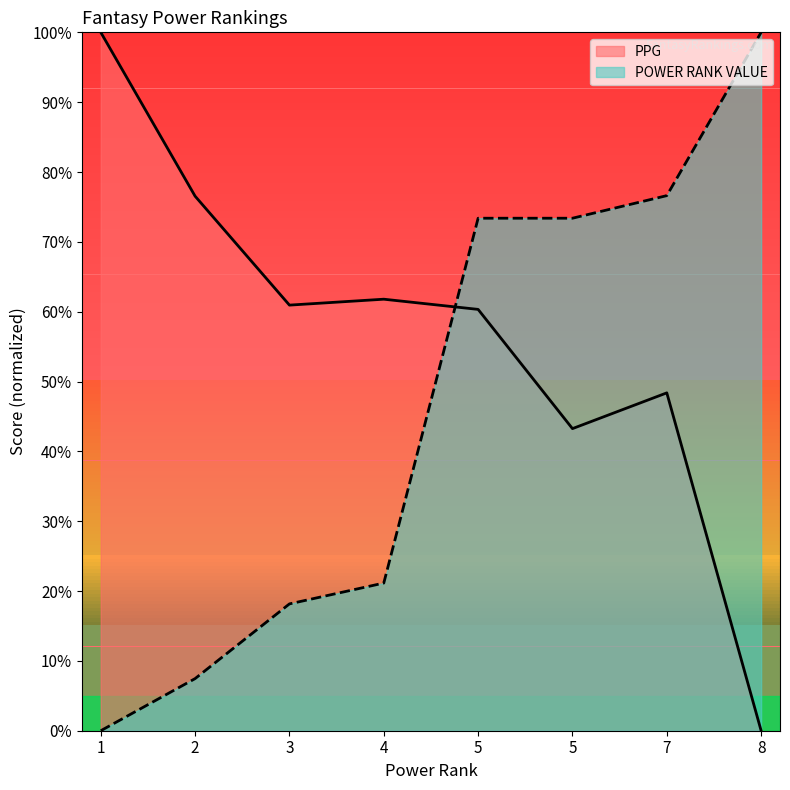

List the series in order of their overall mean, highest first.

PPG, POWER RANK VALUE